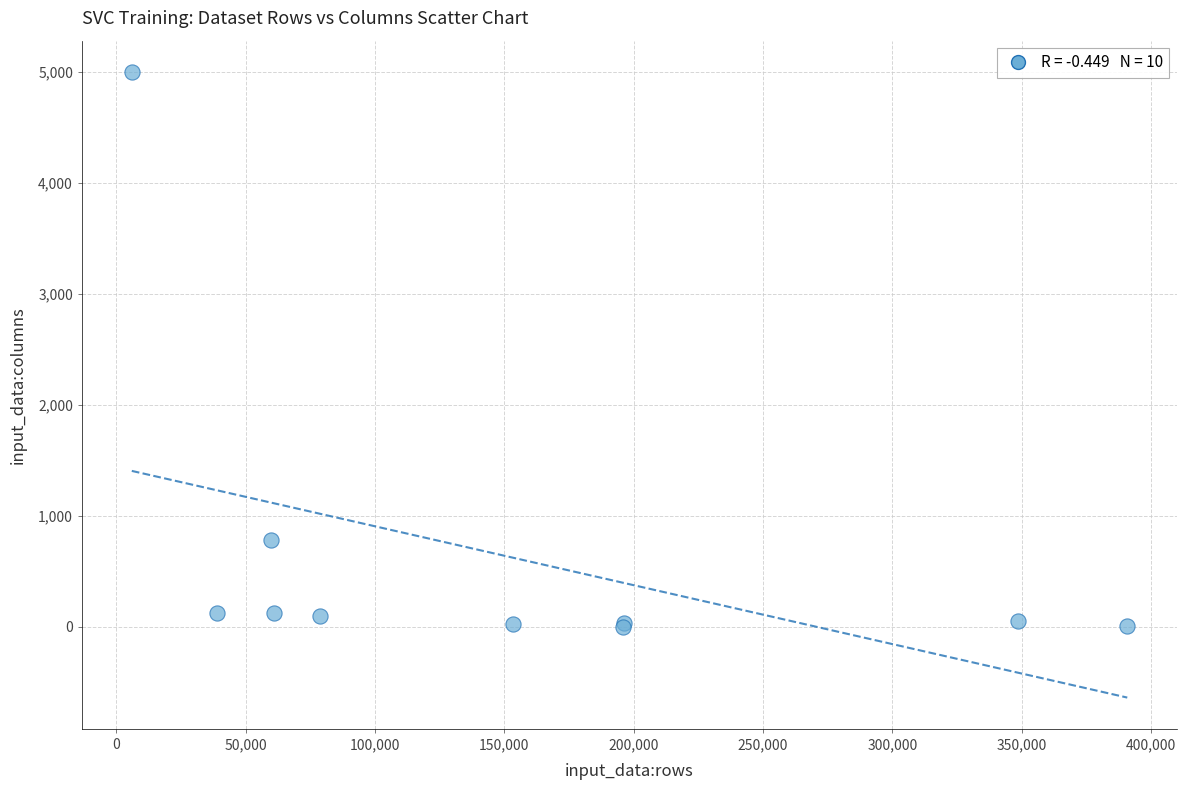

What Y value in the scatter plot is closest to 2501?

784